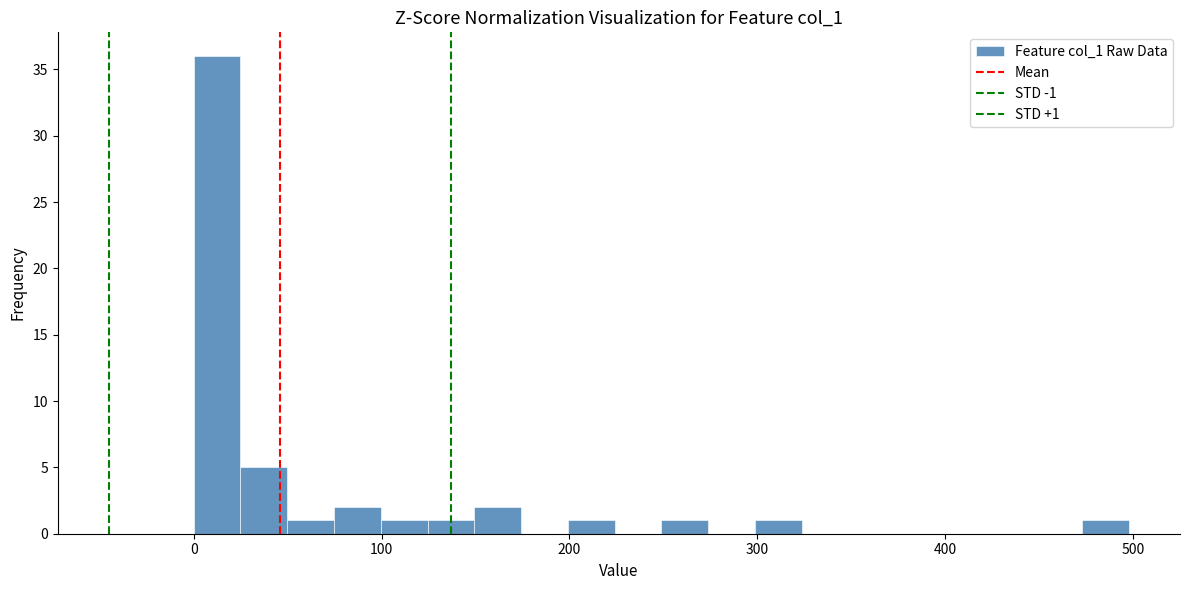

Around what value on the x-axis is the tallest bar? Give the approximate position of its centre, as read against the axis.

10